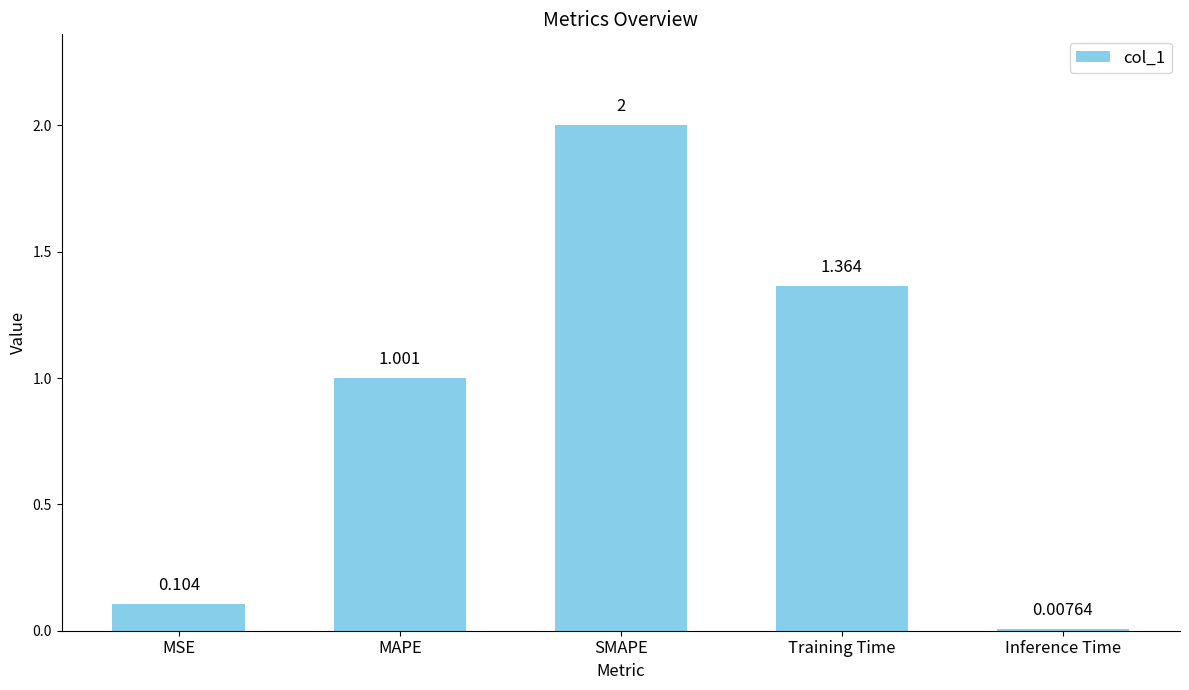

What is the average value?

0.9